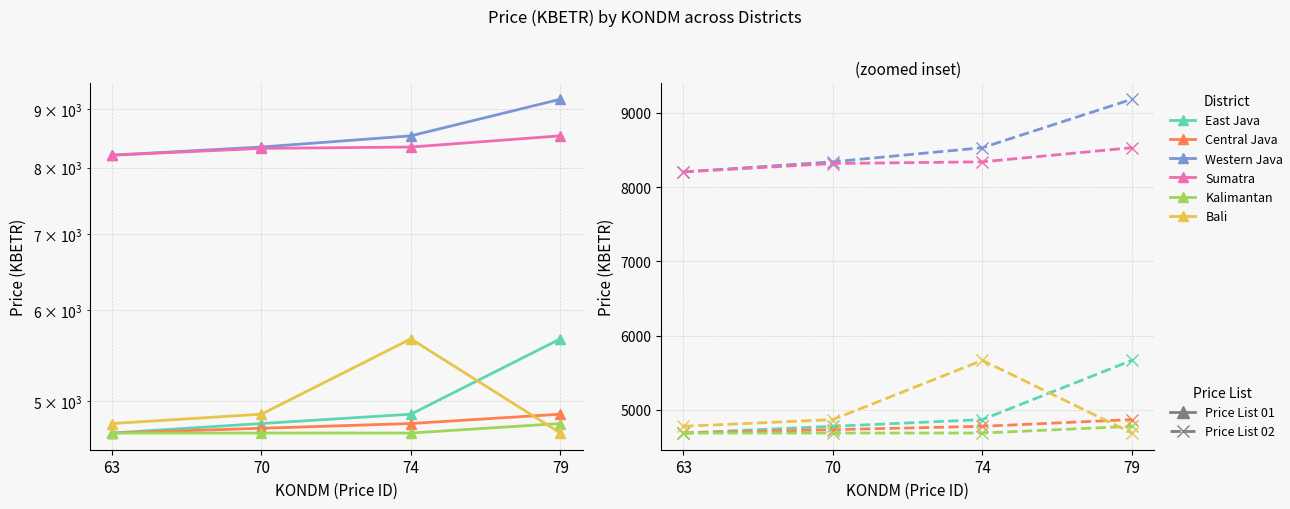

Between 63 and 79, which series saw the biggest shift?

Western Java